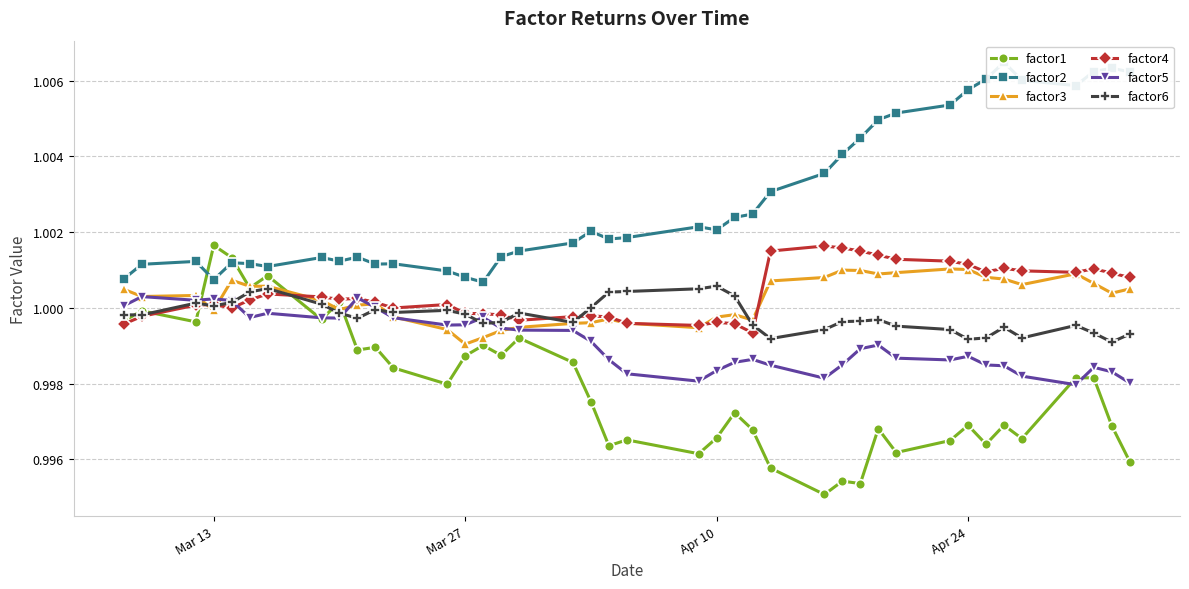

What is the average value of the factor2 series?

1.0